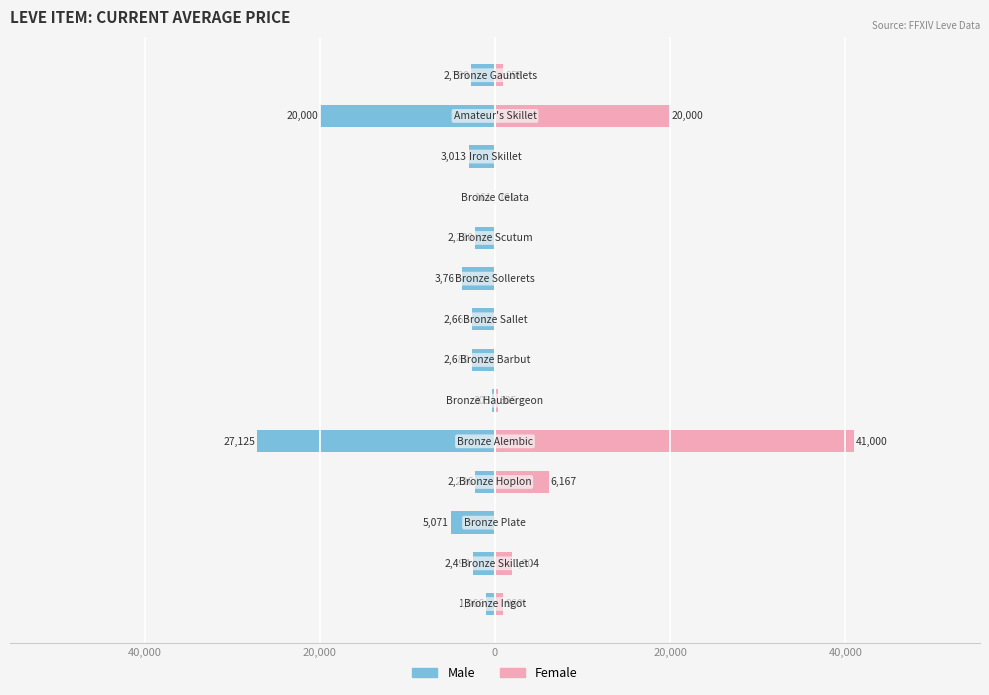

Rank the series by their average value, from lowest to highest.

Male, Female